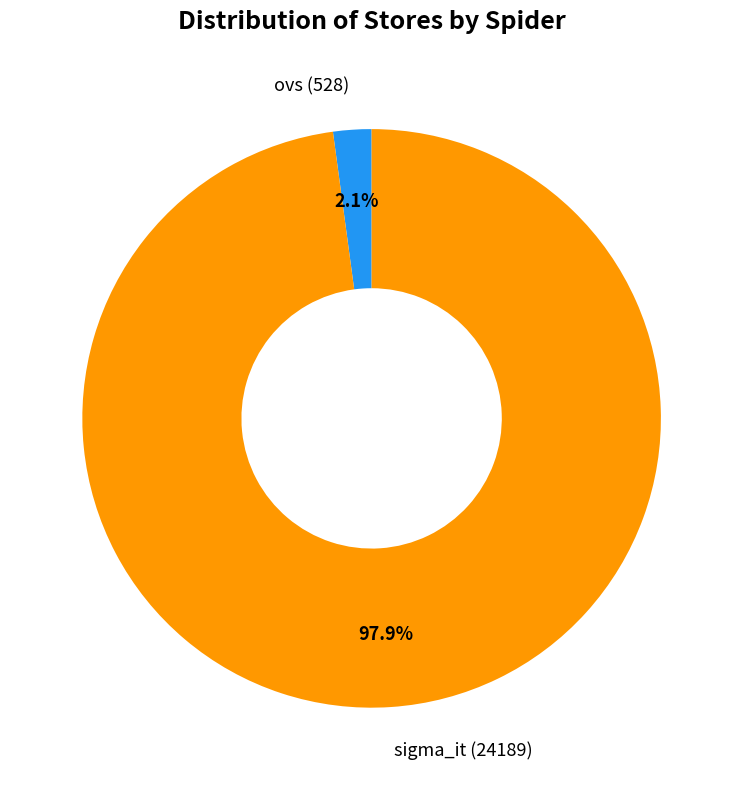

Is the sum of ovs and sigma_it greater than half?

Yes